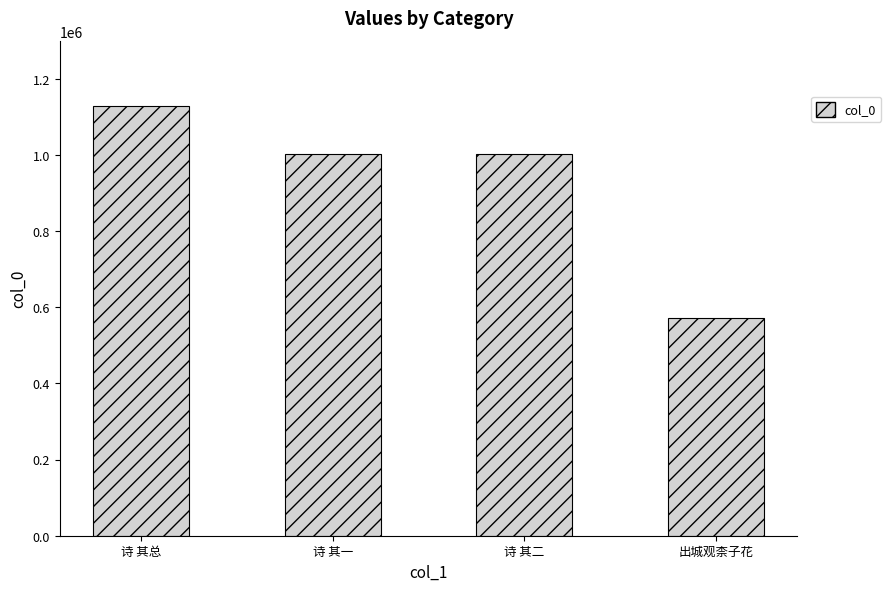

What value does the data have at 诗 其二?

1003749